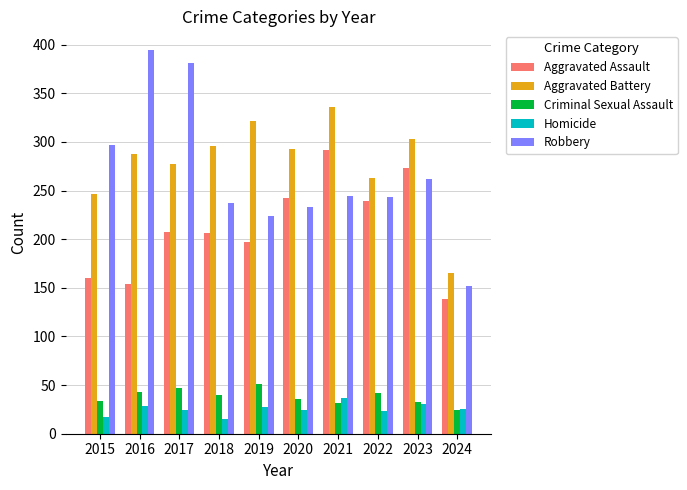

What are all the series names shown in the legend?

Aggravated Assault, Aggravated Battery, Criminal Sexual Assault, Homicide, Robbery